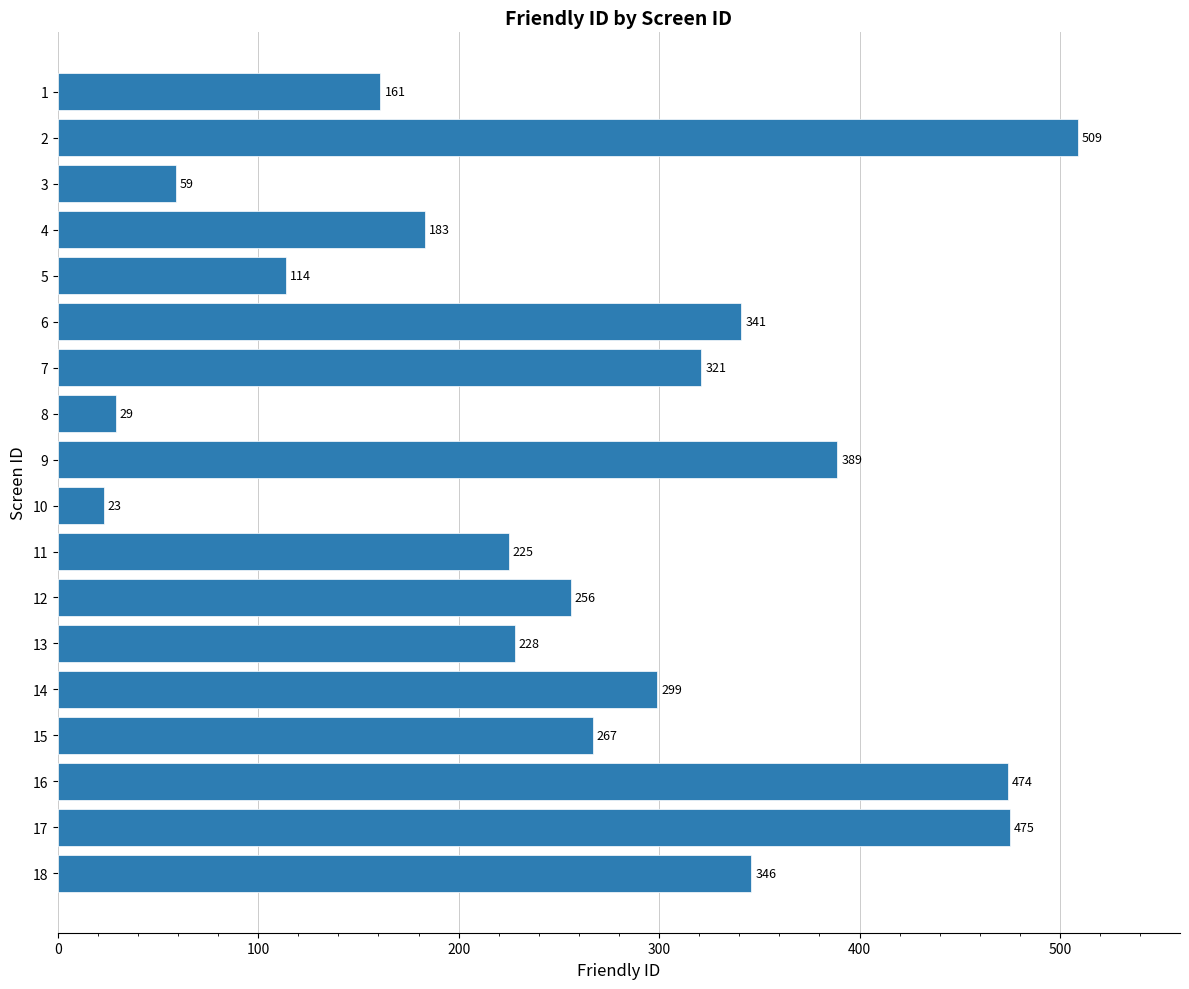

What is the value of the 12th bar from the top?

256